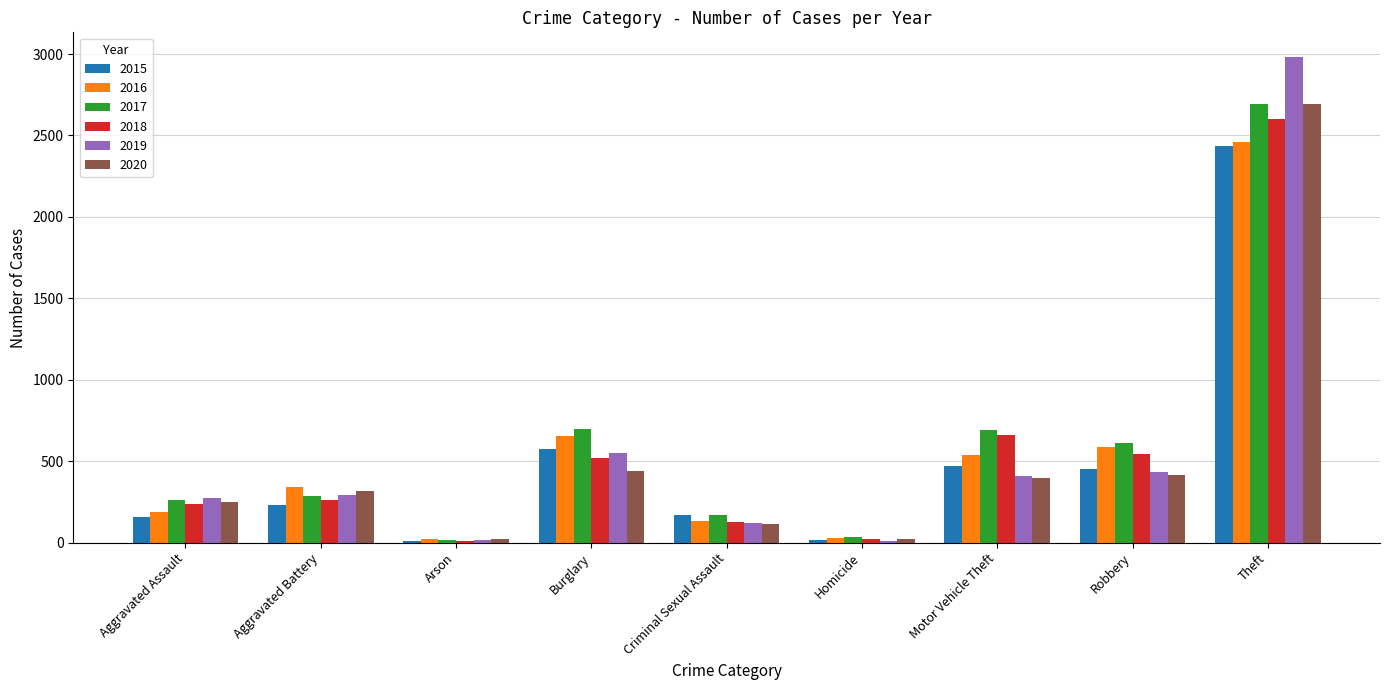

What is the maximum value shown in the chart?

2984